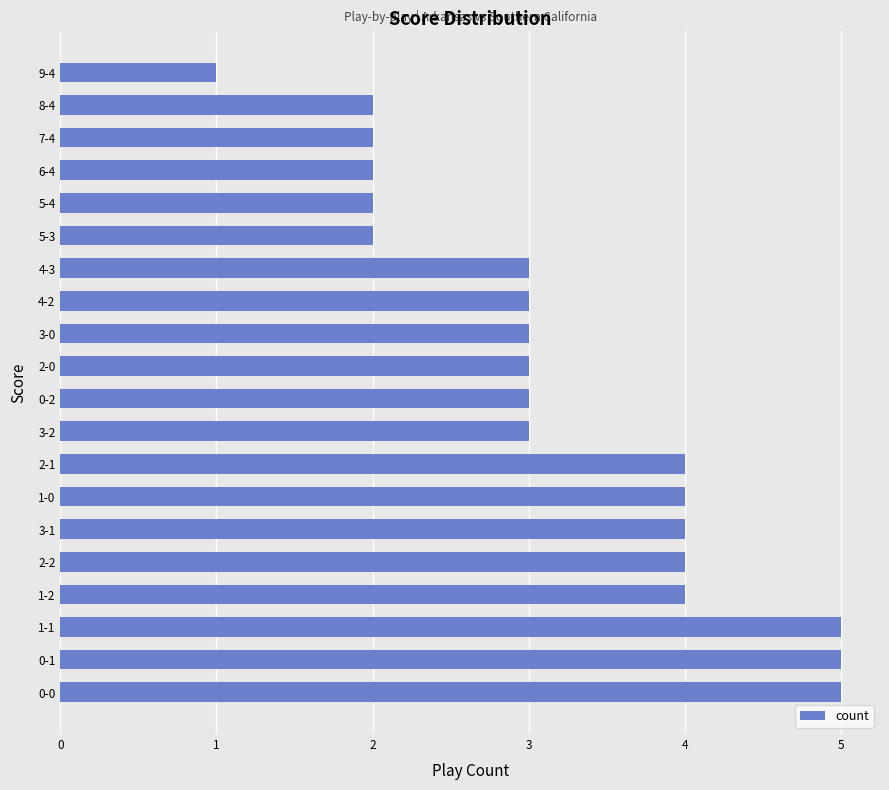

At which category does the chart reach its minimum across all series?

9-4